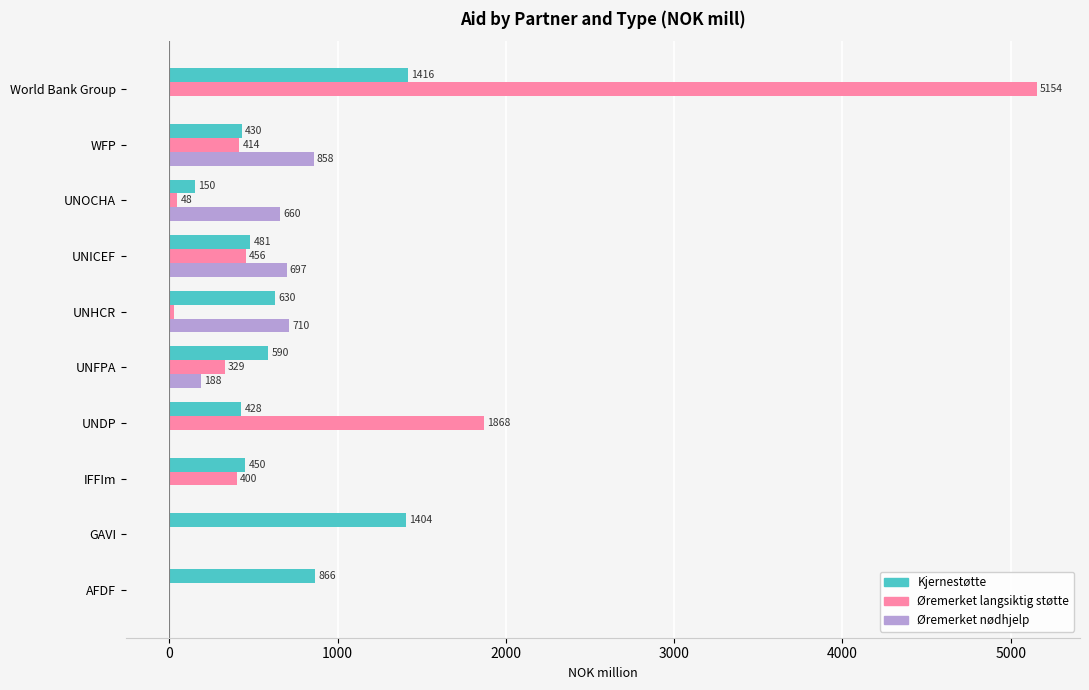

True or false: Øremerket langsiktig støtte has a value of 783.6 at UNICEF.

False